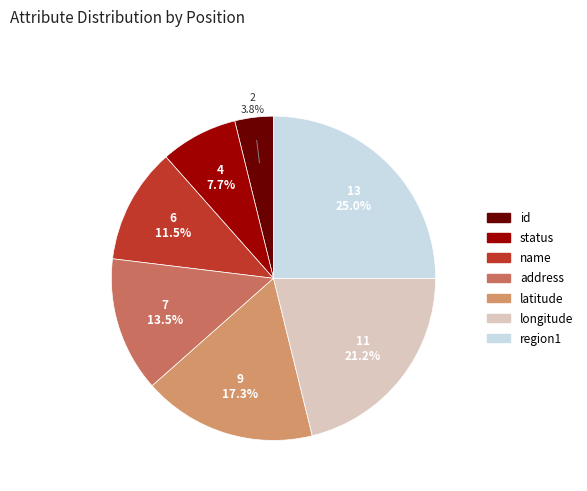

Is there any slice that represents more than half of the pie?

No